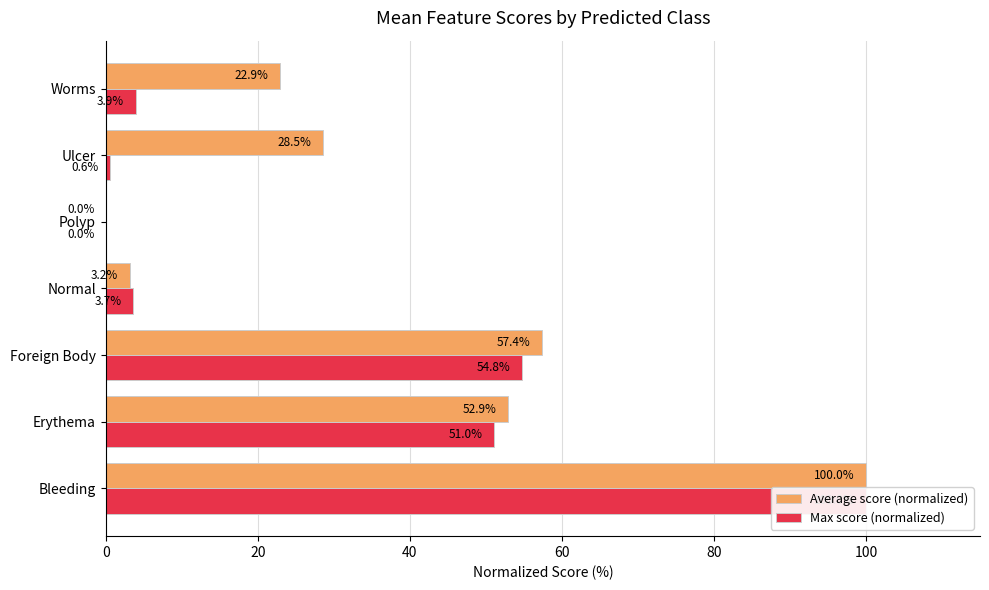

How many distinct data groups are displayed?

2